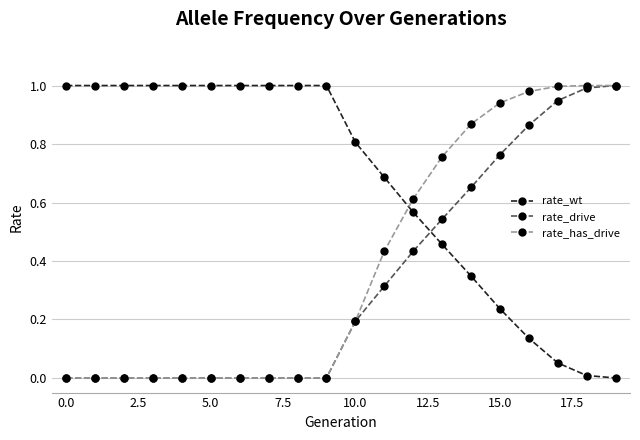

How many times do rate_drive and rate_wt cross each other?

1